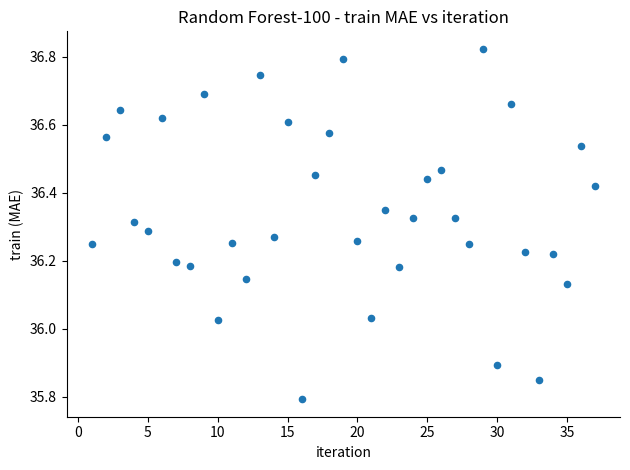

What is the range of Y values (max minus min)?

1.0